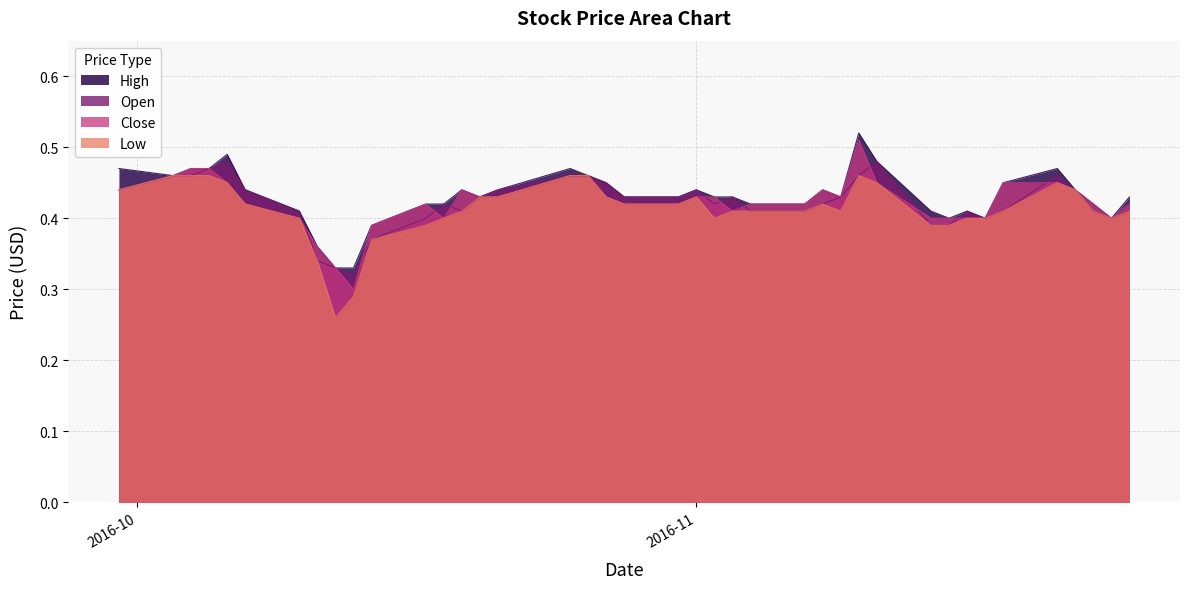

Is the value of Low at 2016-11-24 greater than the value of High at 2016-11-08?

No